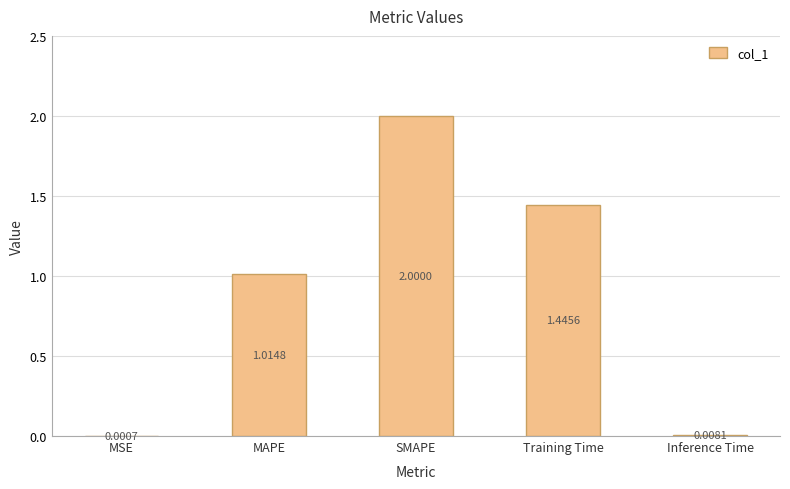

Count the number of data series in this chart.

1